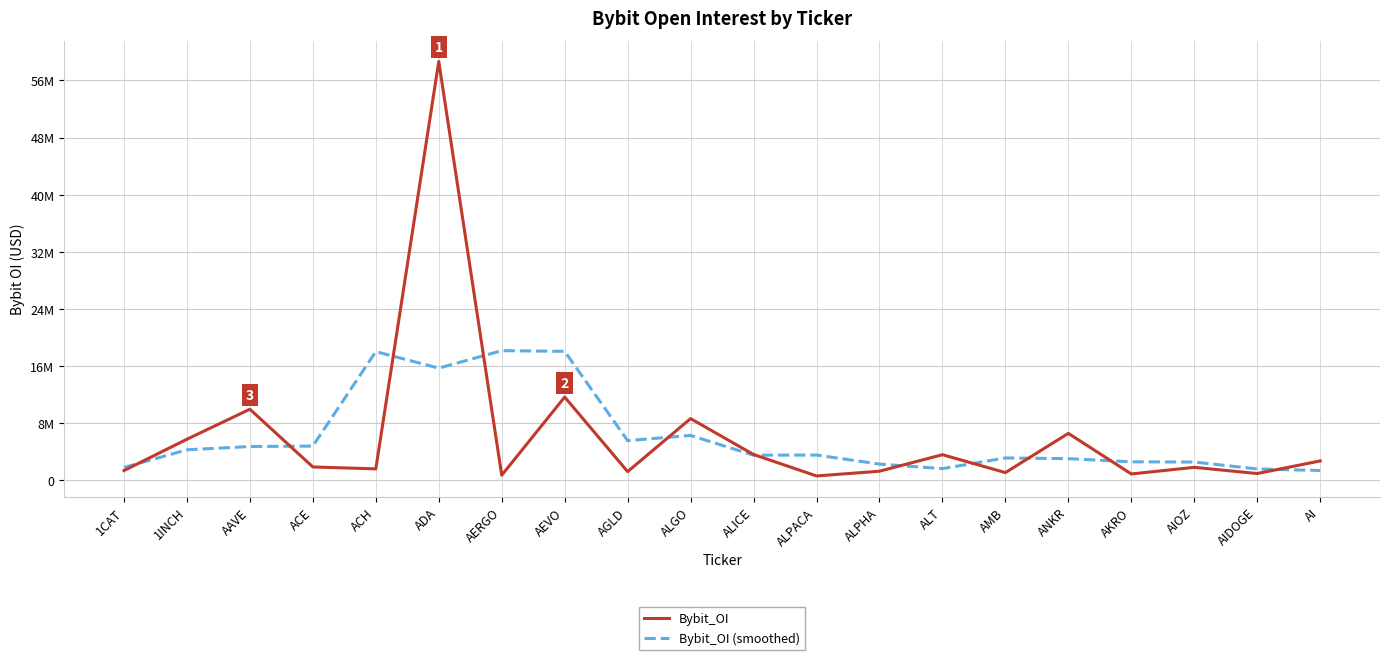

What is the maximum value shown in the chart?

58664495.0